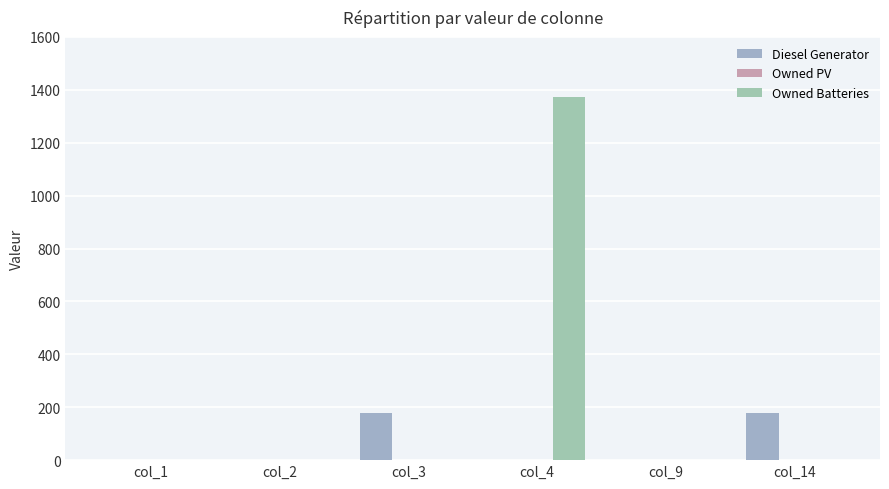

Which series changed the most between col_1 and col_4?

Owned Batteries